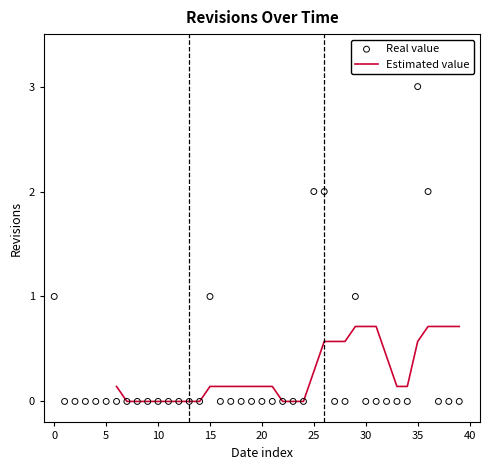

Which series reaches the maximum Y coordinate?

Real value